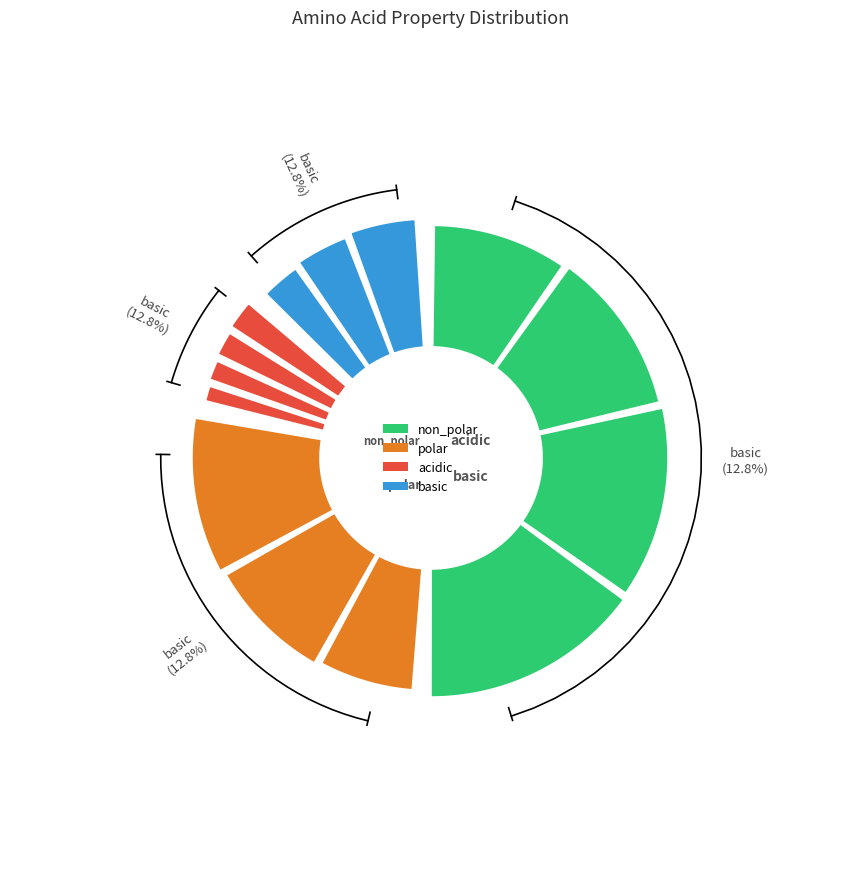

Which slice is the smallest?

acidic